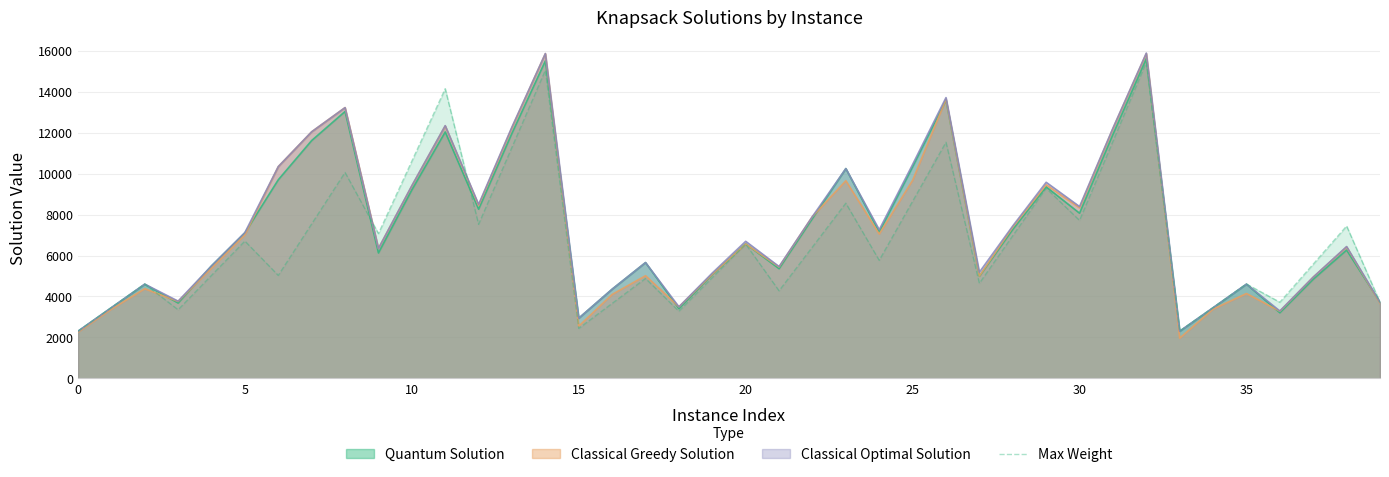

True or false: the data shows 1442 at 20.

False